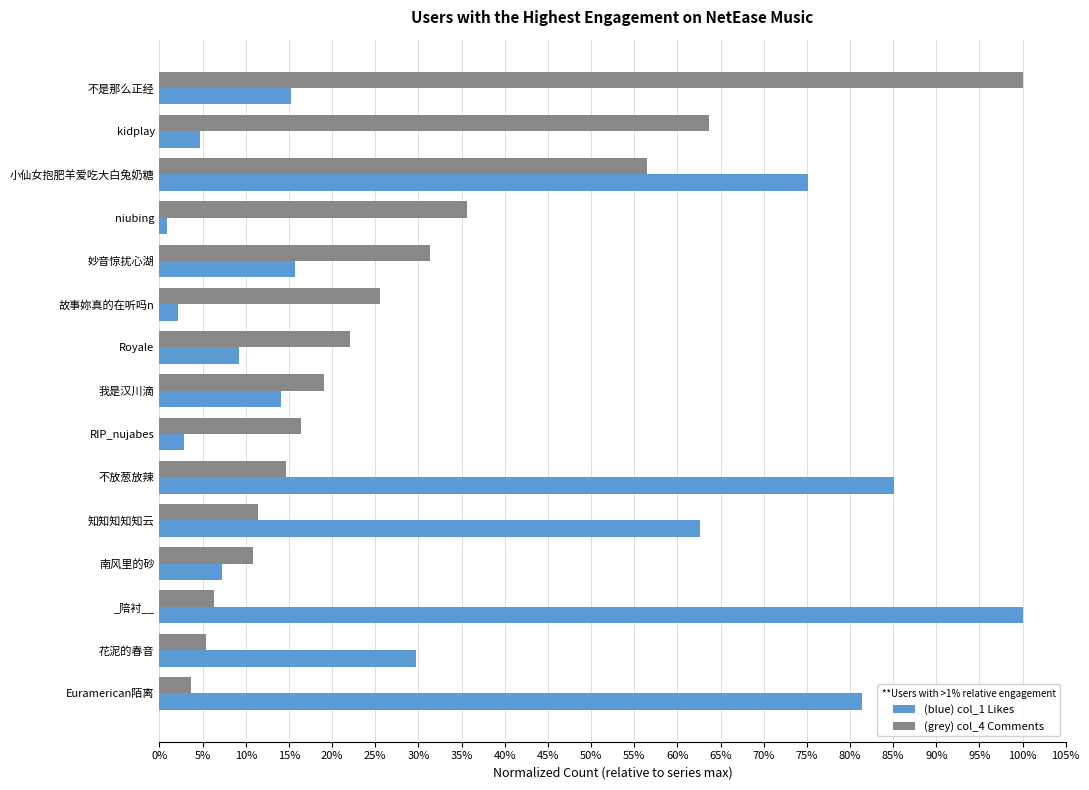

What are all the series names shown in the legend?

(blue) col_1 Likes, (grey) col_4 Comments